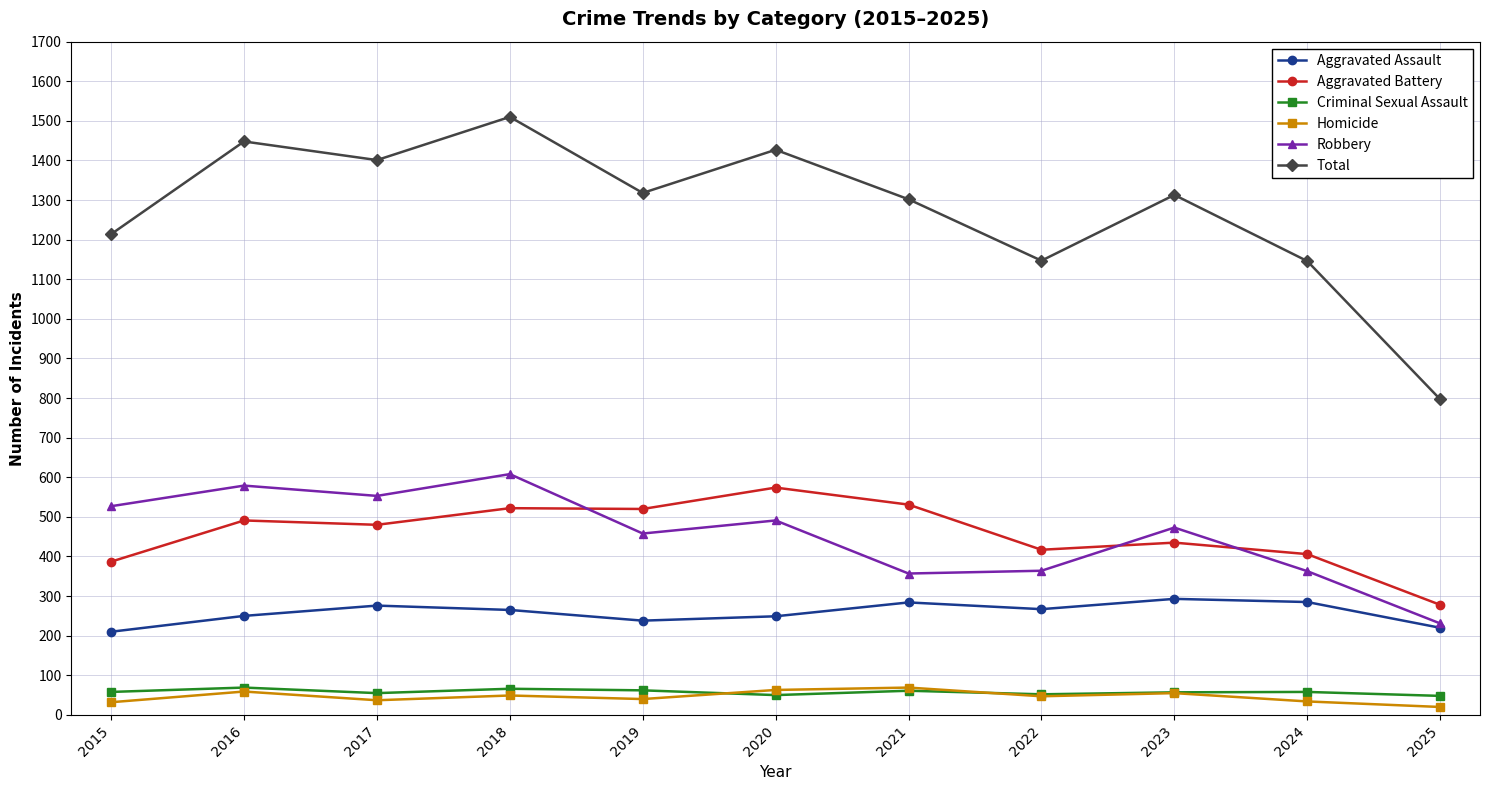

The value of Criminal Sexual Assault at 2015 is 58. True or false?

True